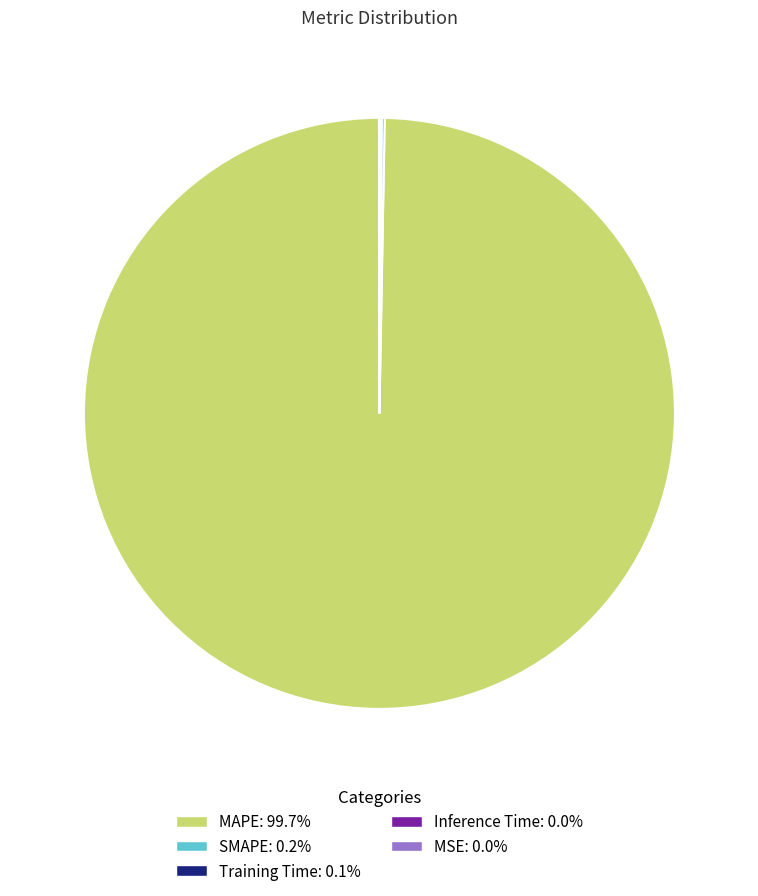

Is there a majority slice in this chart?

Yes